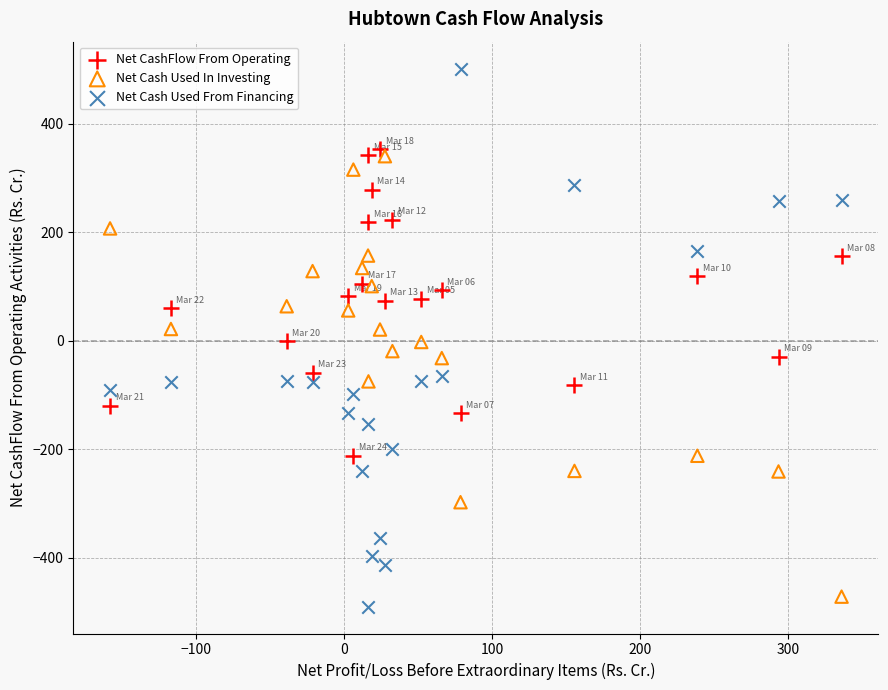

Which series has the widest spread of Y values?

Net Cash Used From Financing